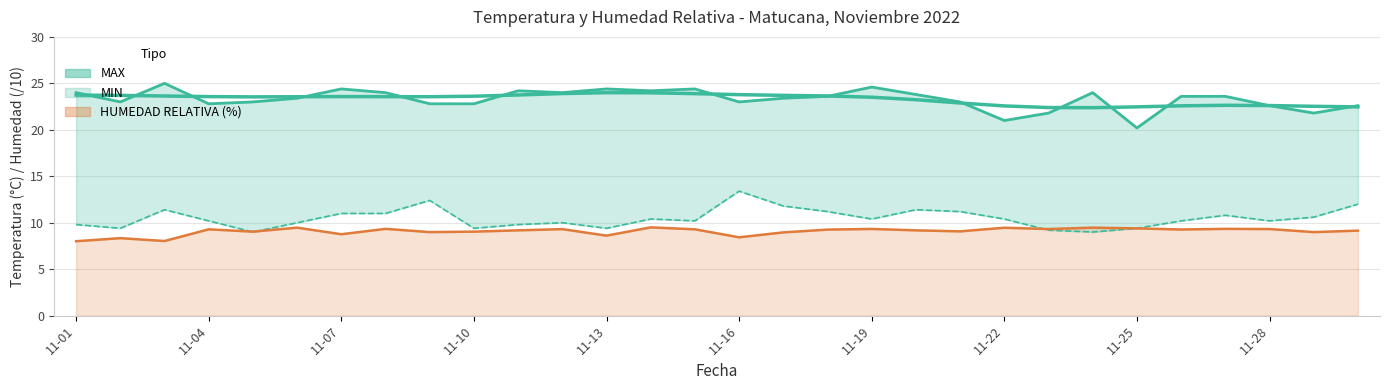

What is the value of the MIN point at the 17th from the left?

11.8